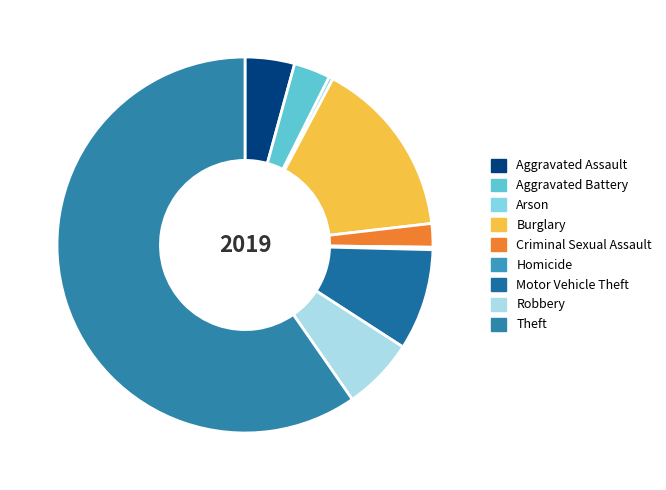

Count the number of slices in the pie.

9